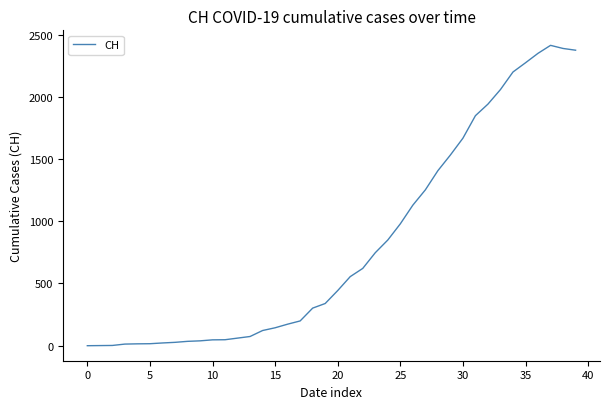

What is the greatest value displayed?

2413